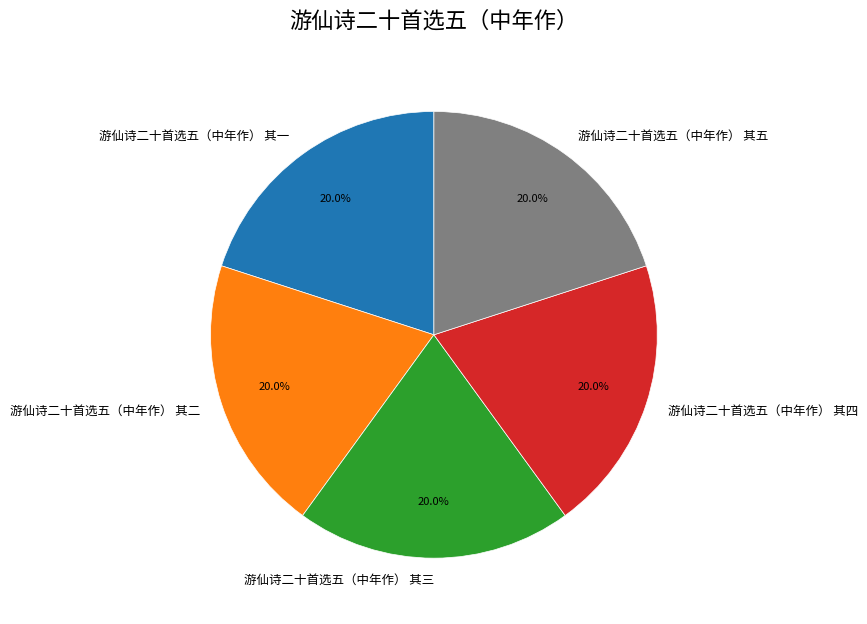

What is the ratio of the value at 游仙诗二十首选五（中年作） 其三 to the value at 游仙诗二十首选五（中年作） 其四?

1.0